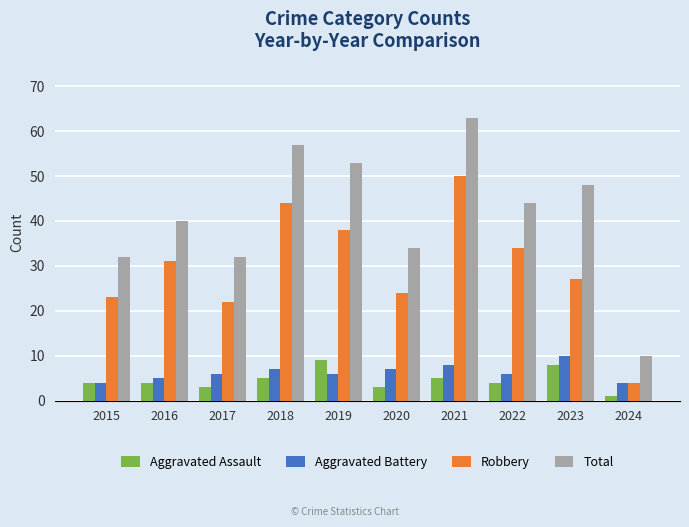

What is the value of the Robbery bar at the 7th from the left?

50